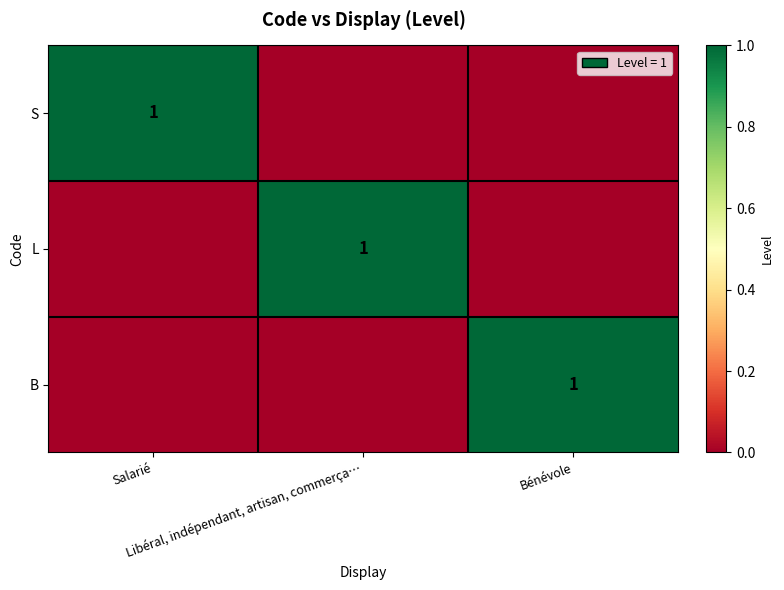

Where is L nearest to the value 0?

Salarié